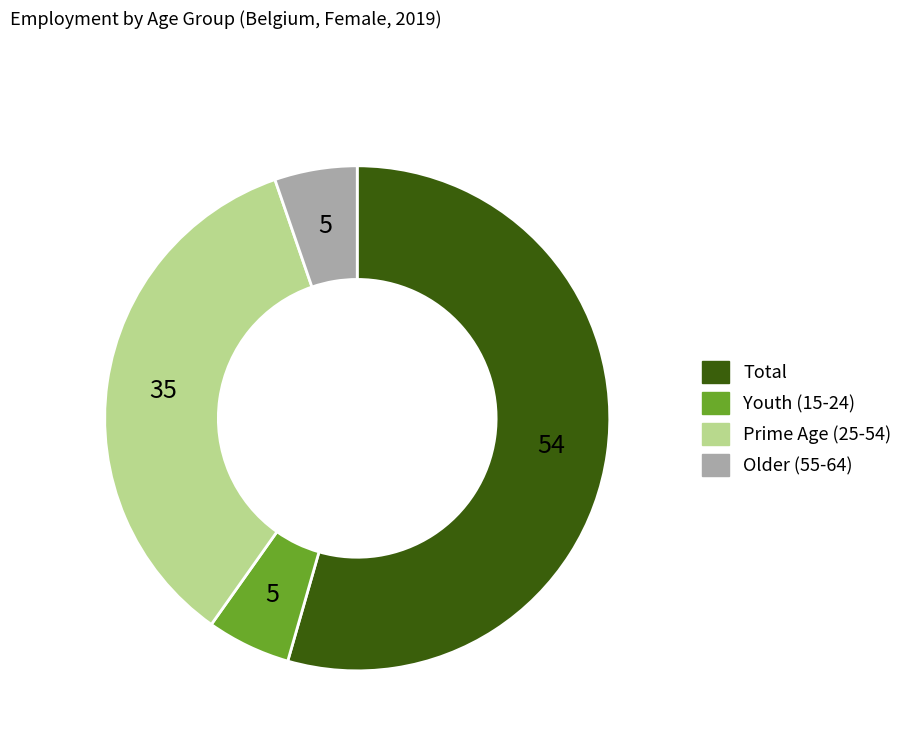

Does any single category account for the majority?

Yes